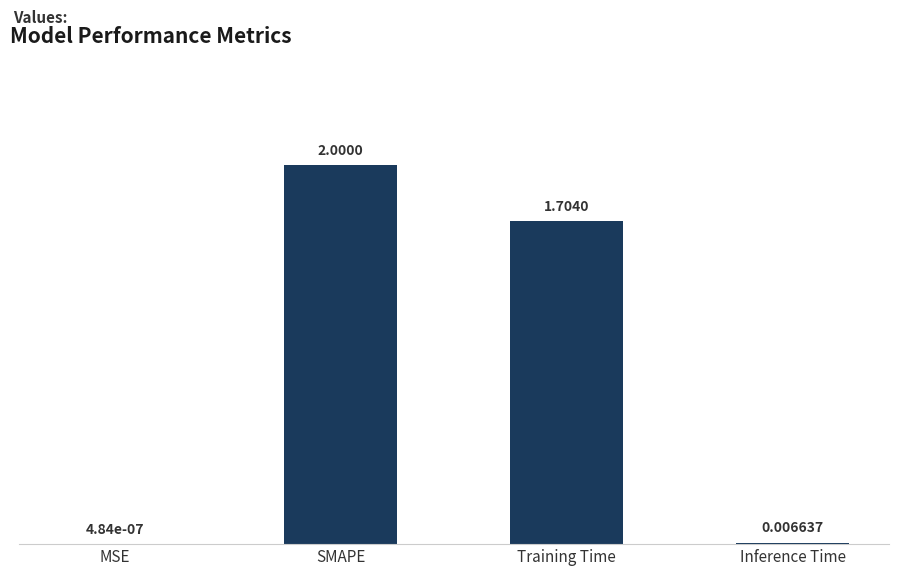

What is the change in value from Training Time to Inference Time?

-1.7